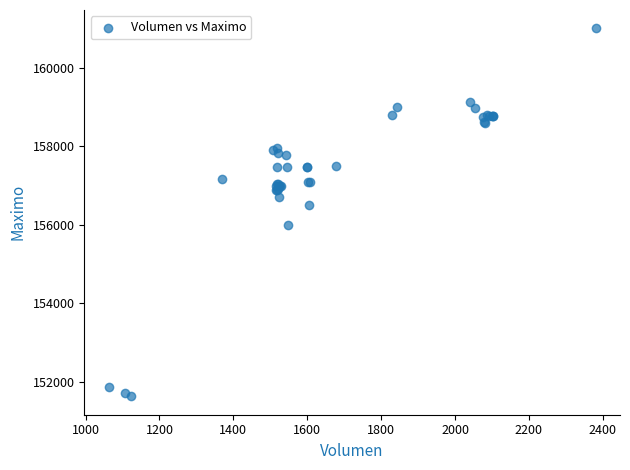

What Y value in the scatter plot is closest to 156316?

156500